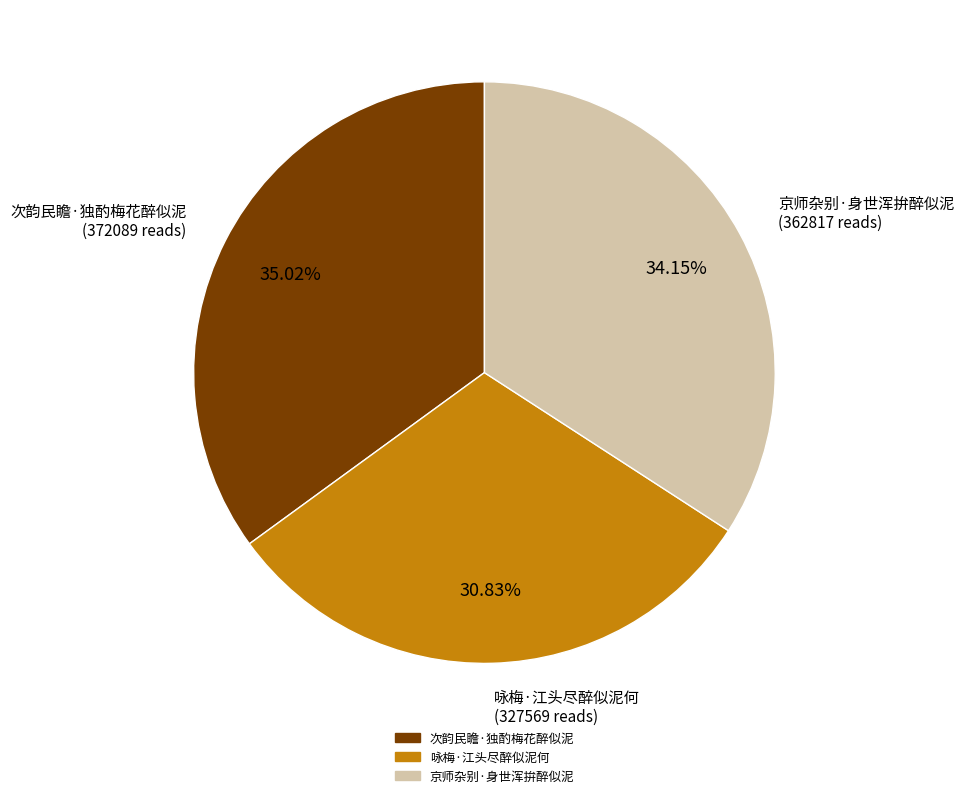

Rank the categories by value from lowest to highest.

咏梅·江头尽醉似泥何, 京师杂别·身世浑拚醉似泥, 次韵民瞻·独酌梅花醉似泥